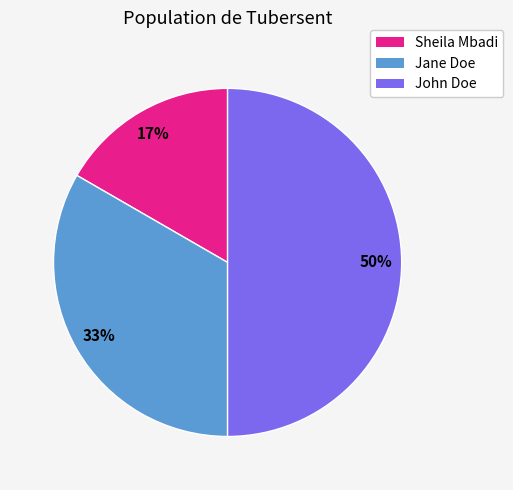

Between Sheila Mbadi and Jane Doe, which is larger?

Jane Doe